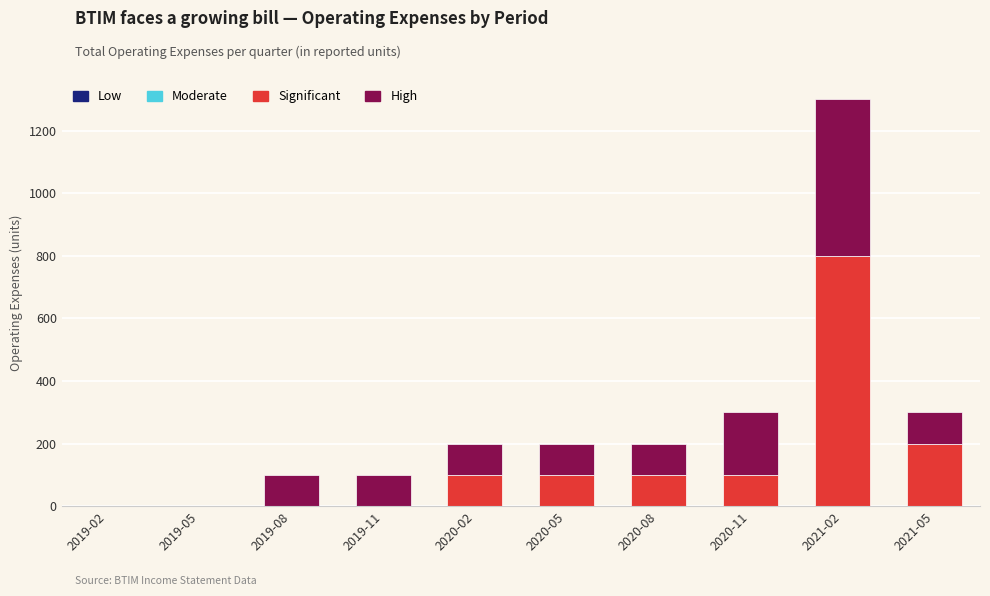

What is the sum of all Significant values?

1400